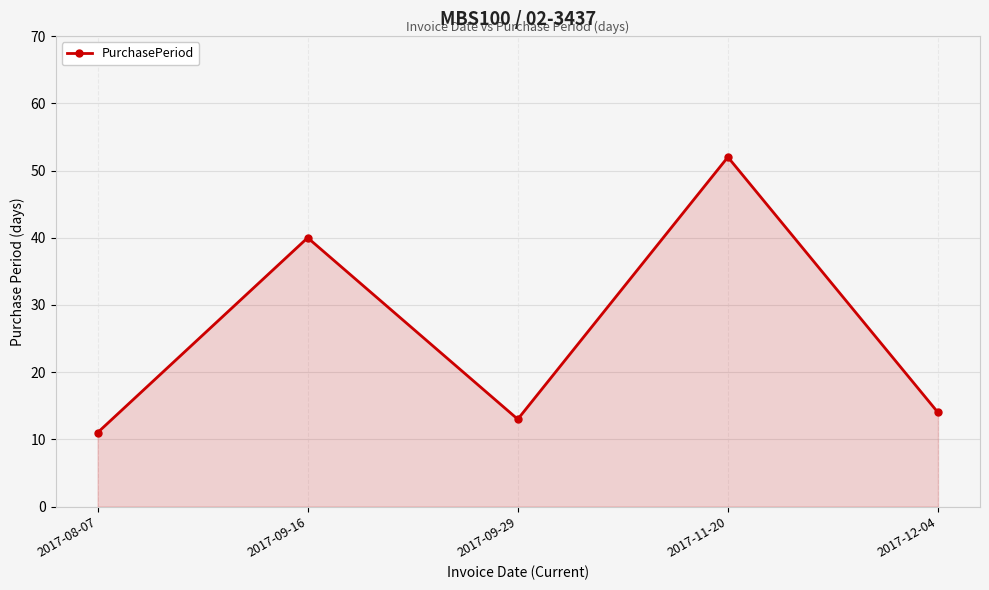

The value at 2017-08-07 is 11. True or false?

True